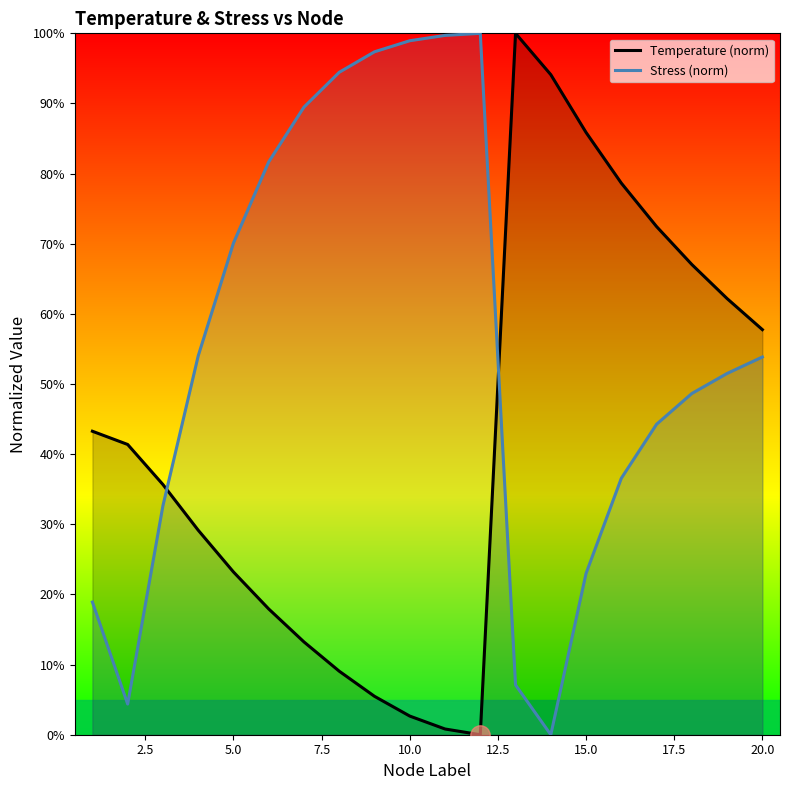

In Stress (norm), how many points are lower than both neighbors (excluding endpoints)?

2